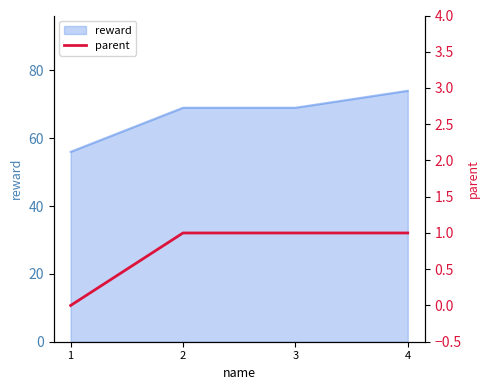

What is the highest value of the reward series?

74